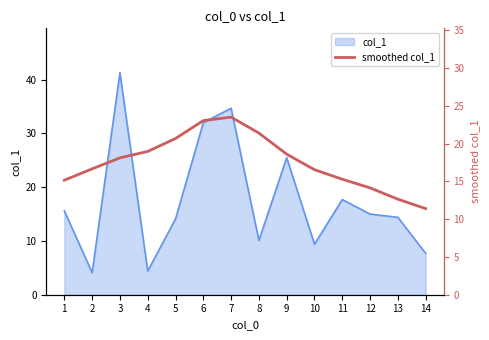

How many lines are shown in the chart?

1